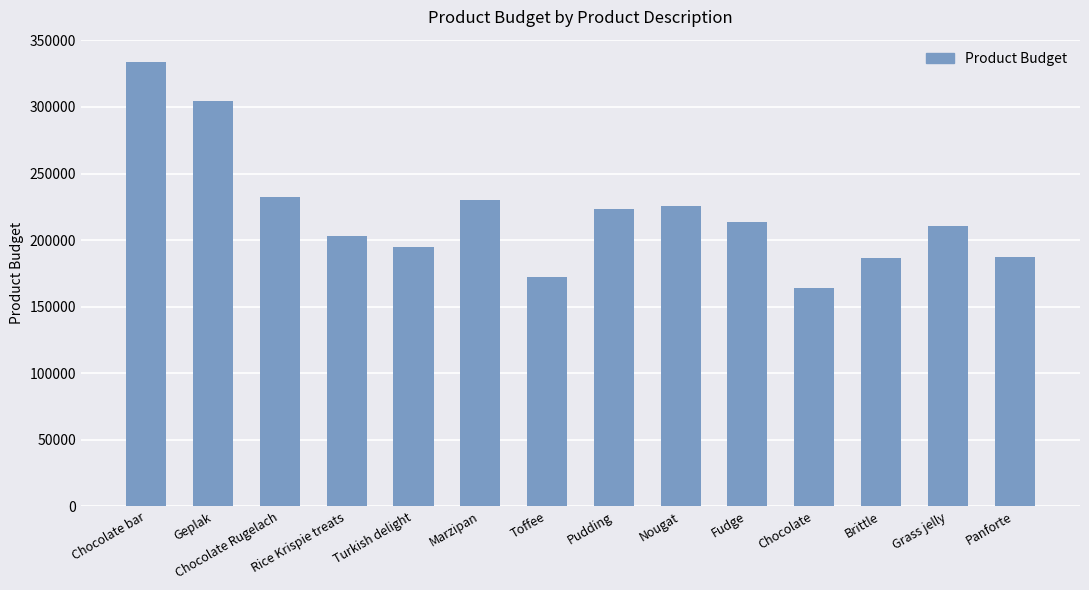

What is the difference between the maximum and minimum values?

170082.8